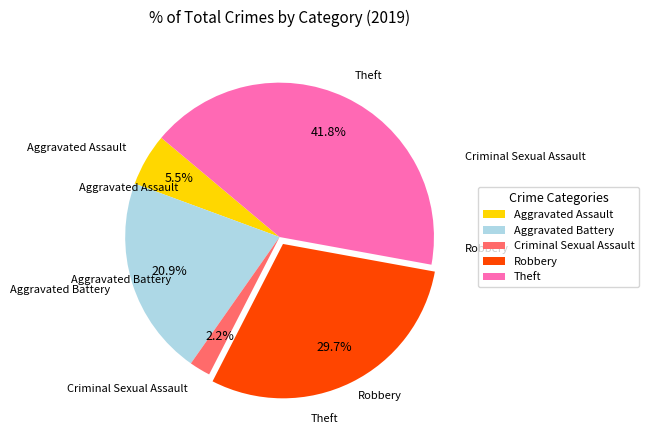

What percentage is NOT represented by Criminal Sexual Assault?

97.8%